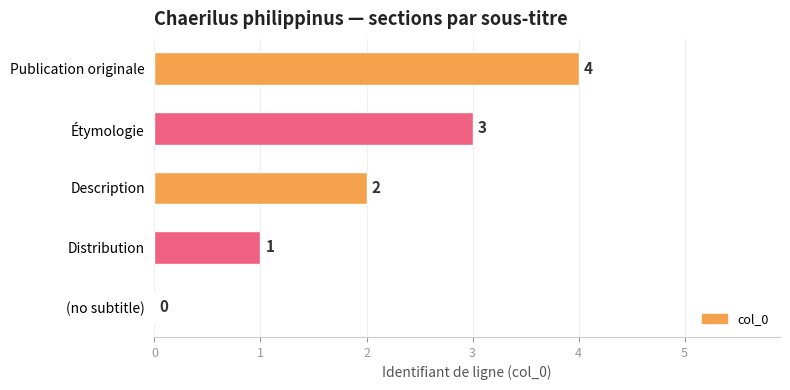

Are the bars horizontal?

Yes